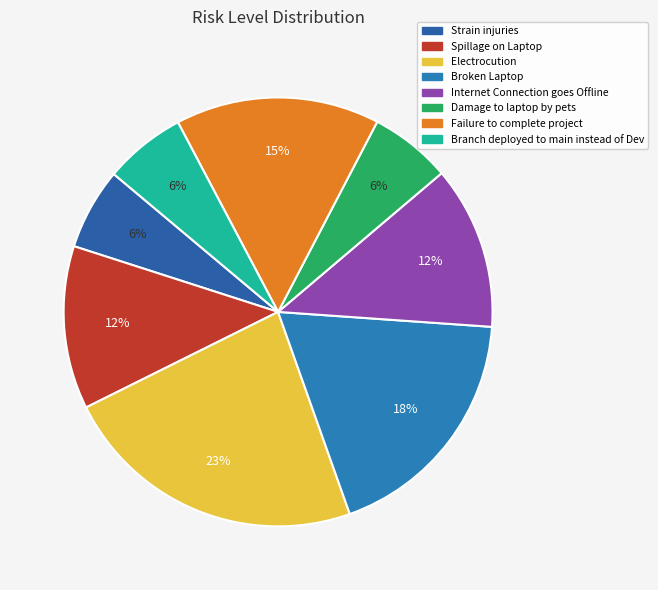

To the nearest percent, what is the combined percentage of Strain injuries and Electrocution?

29%